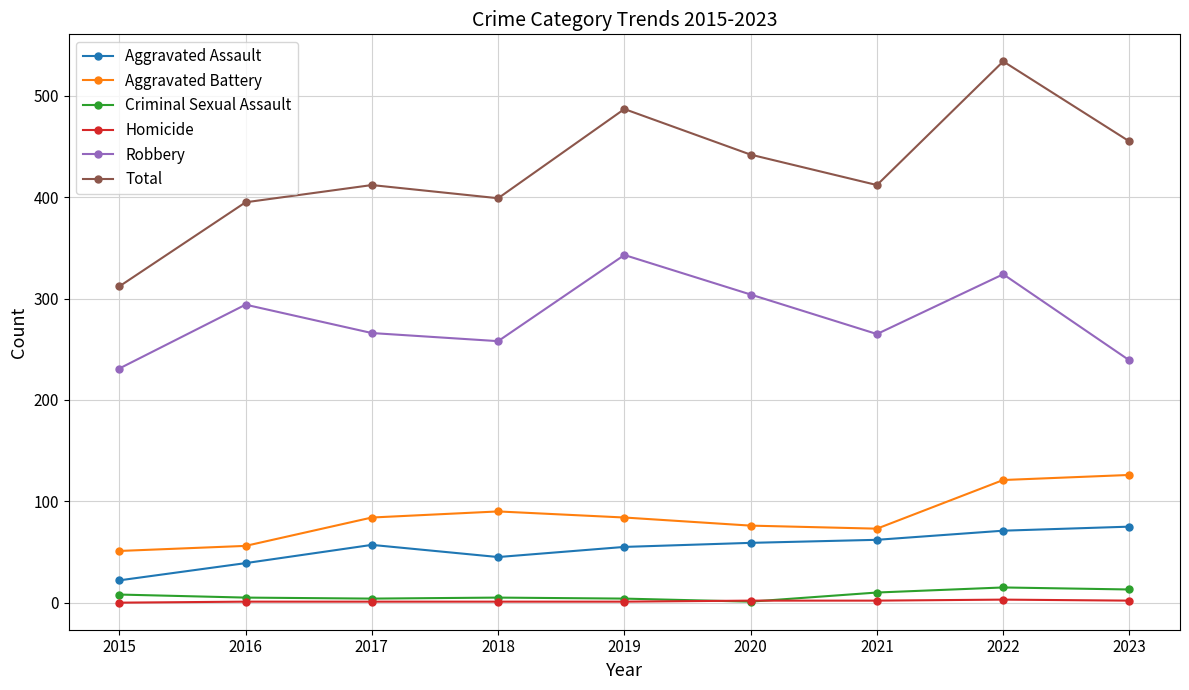

True or false: Robbery has more than 2 interior local peaks.

True